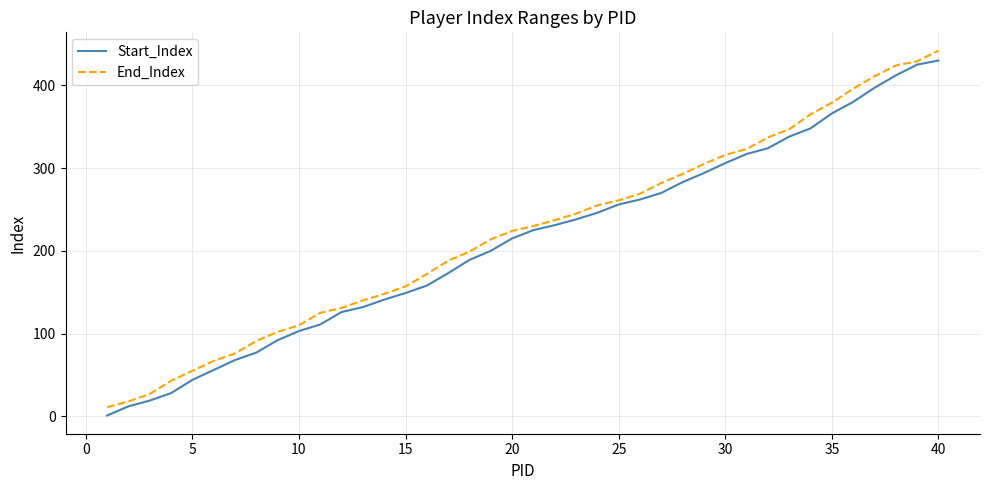

What is the maximum value shown in the chart?

442